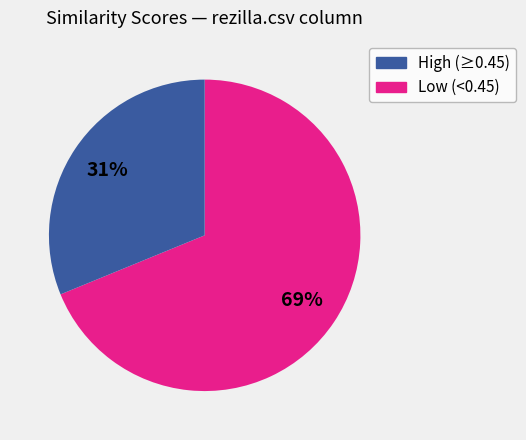

To the nearest percent, what is the average slice percentage?

50%